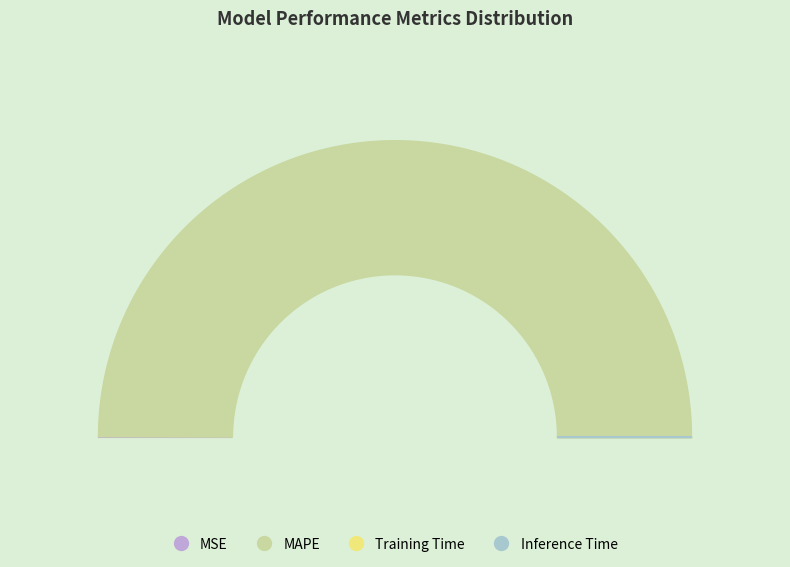

To the nearest percent, what is the difference between the largest and smallest slice percentages?

100%